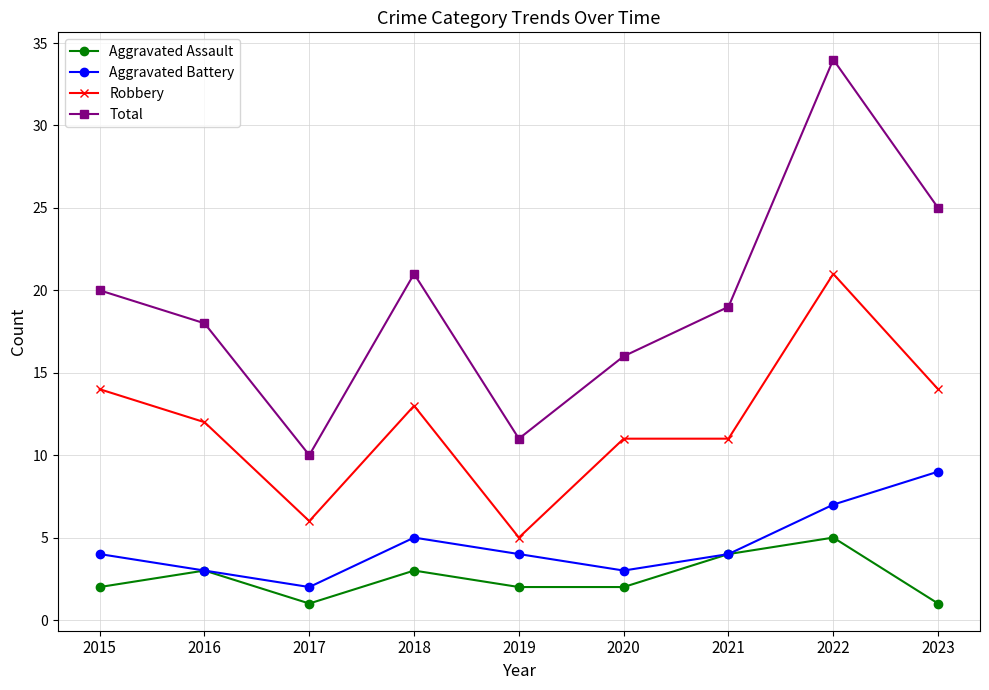

What is the value of the Aggravated Battery point at the 5th from the left?

4